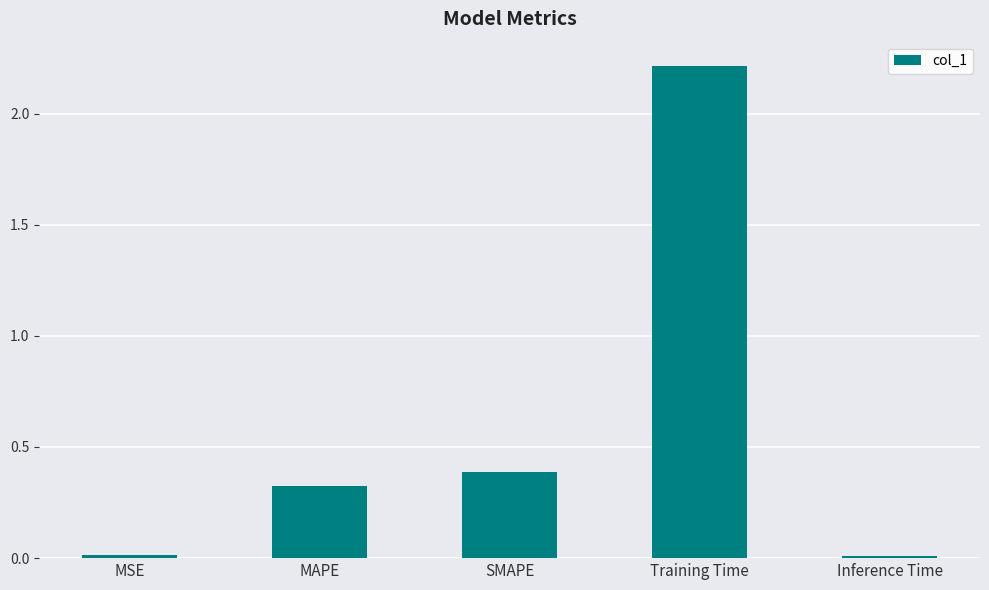

What position from the right is SMAPE?

3